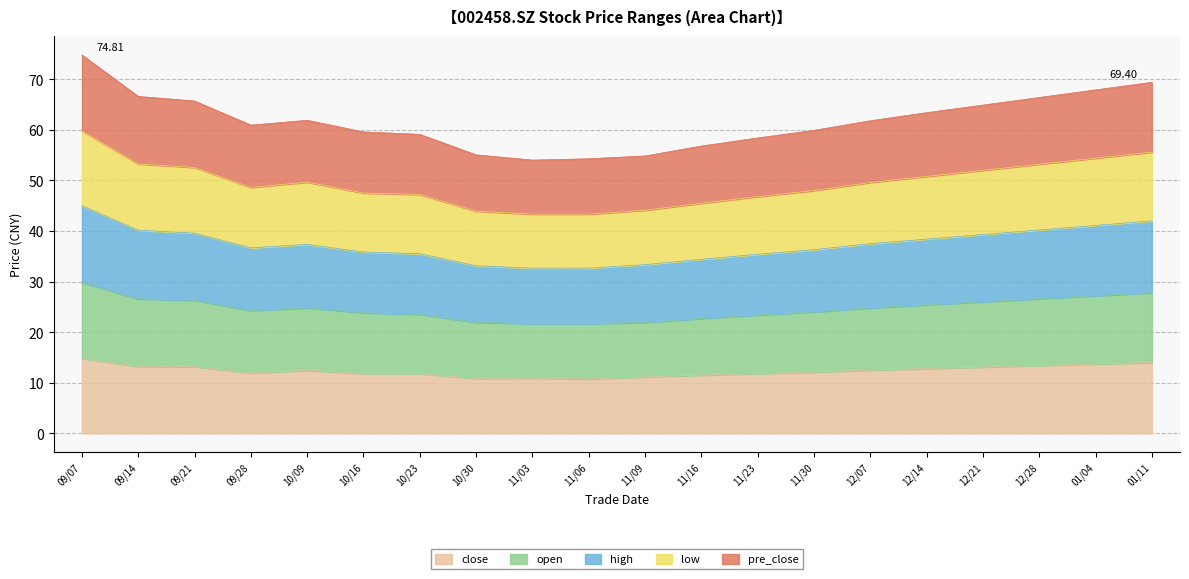

What is the total value across all series at 12/07?

61.8